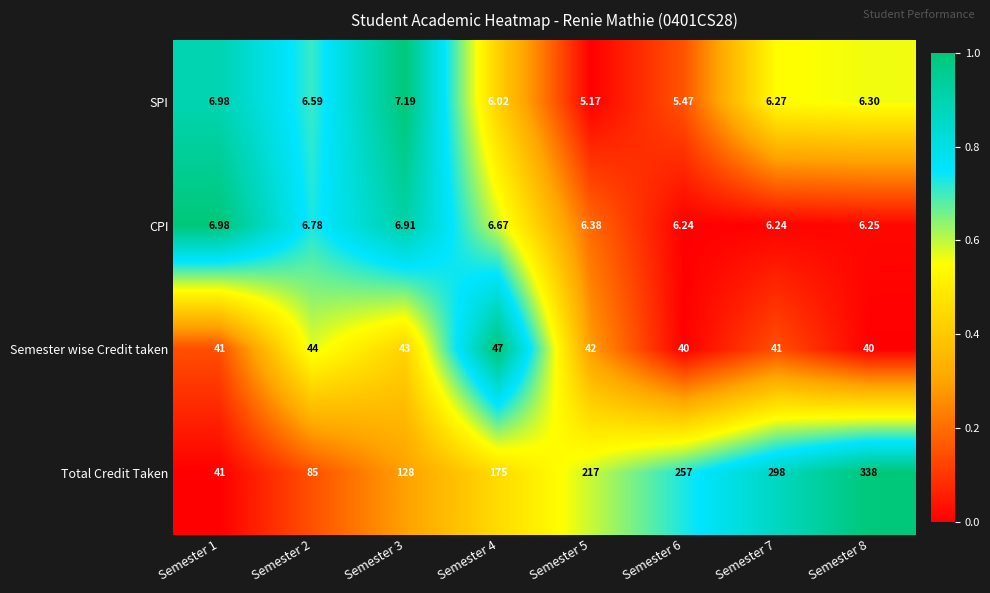

Is the value of Semester wise Credit taken at Semester 2 greater than the value of SPI at Semester 6?

Yes